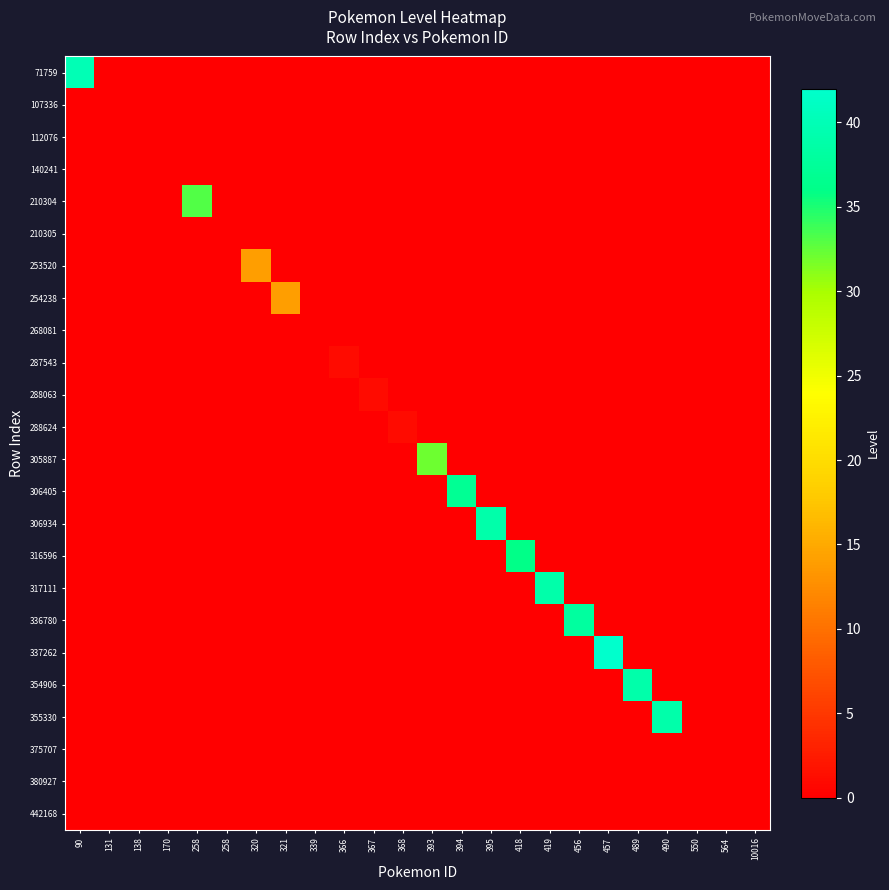

At which category does the chart reach its minimum across all series?

131